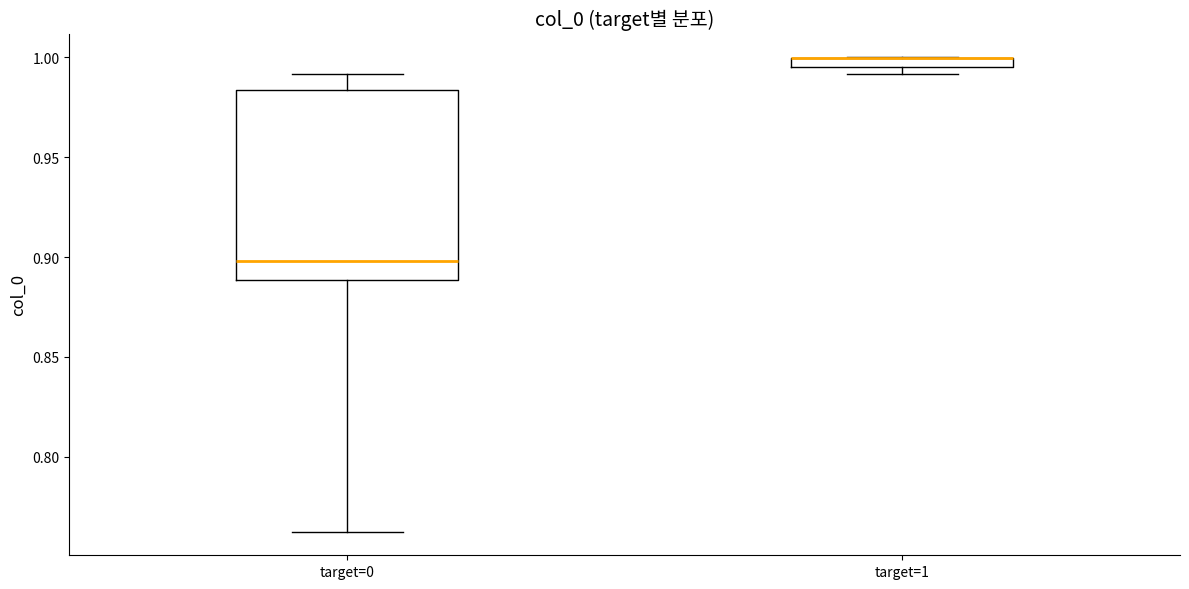

Which box is the tallest, from its lower edge to its upper edge?

target=0